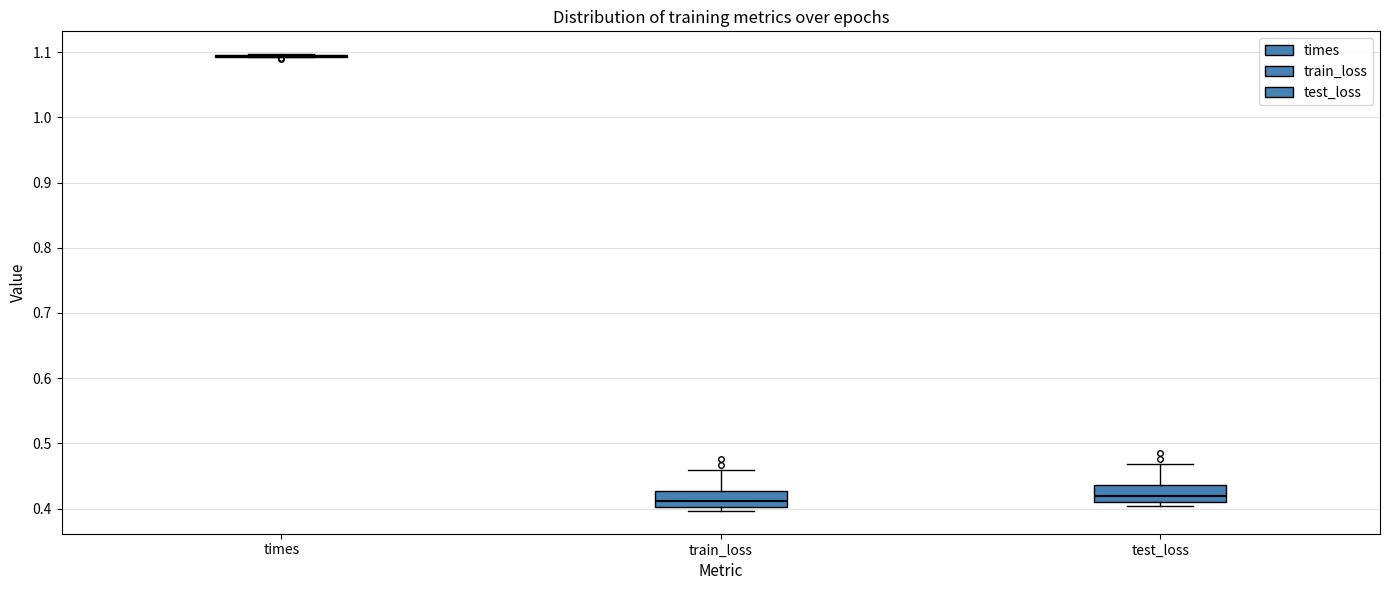

Reading left to right, transcribe this box plot: for each box, give where its median line is, the range the box spans, and where its two whiskers end, as read against the y-axis. The values are not printed on the chart, so give them approximately, as read against the axis.

times: box collapsed to a line at 1.09, whiskers 1.09 to 1.10
train_loss: median 0.41, box 0.40 to 0.43, whiskers 0.40 (just below the box's lower edge) to 0.46
test_loss: median 0.42, box 0.41 to 0.44, whiskers 0.40 to 0.47